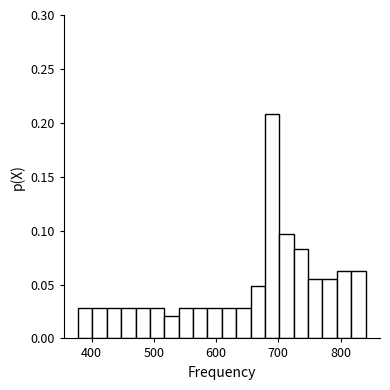

Around what value on the x-axis is the tallest bar? Give the approximate position of its centre, as read against the axis.

690